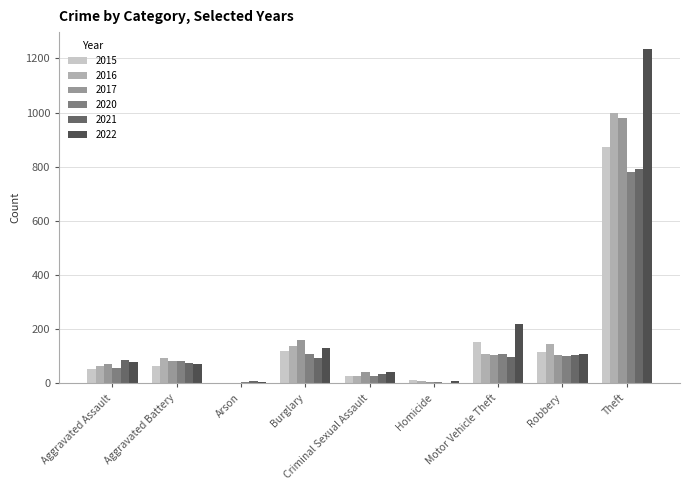

The 2017 series shows 5 at Homicide. True or false?

True